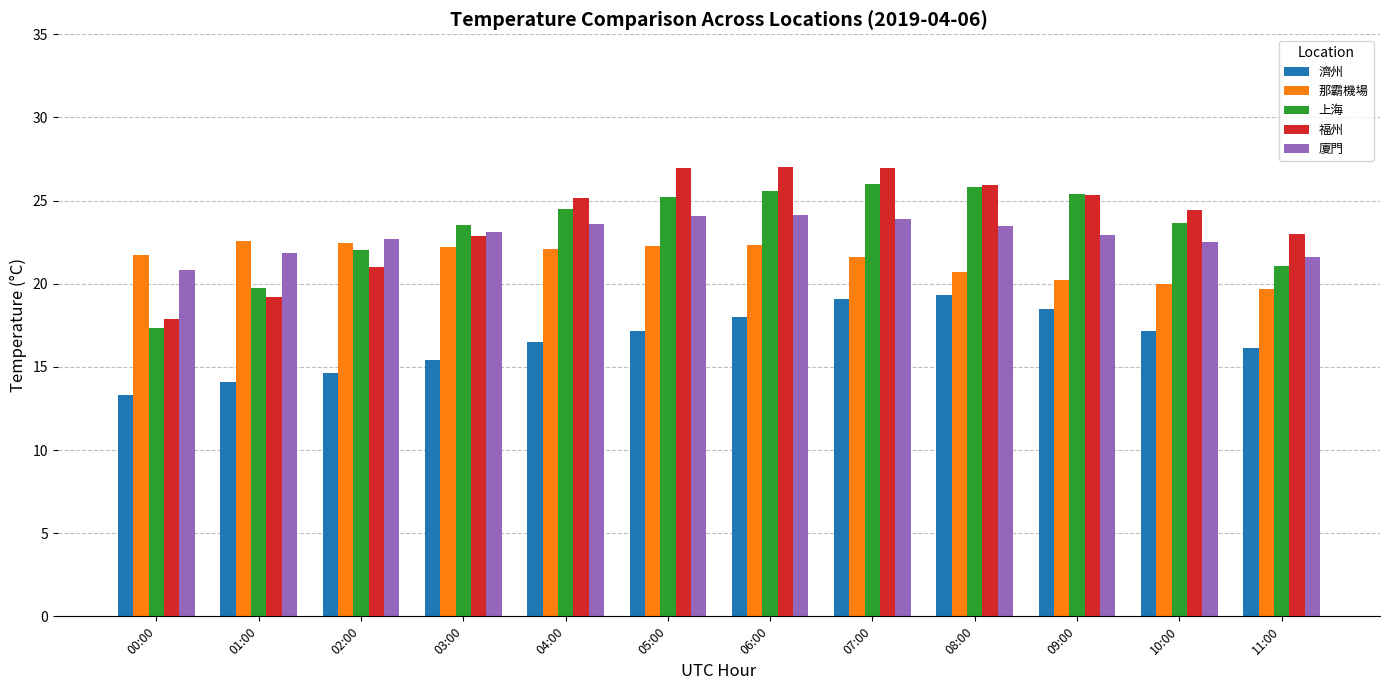

What is the label of the 4th bar from the left?

03:00